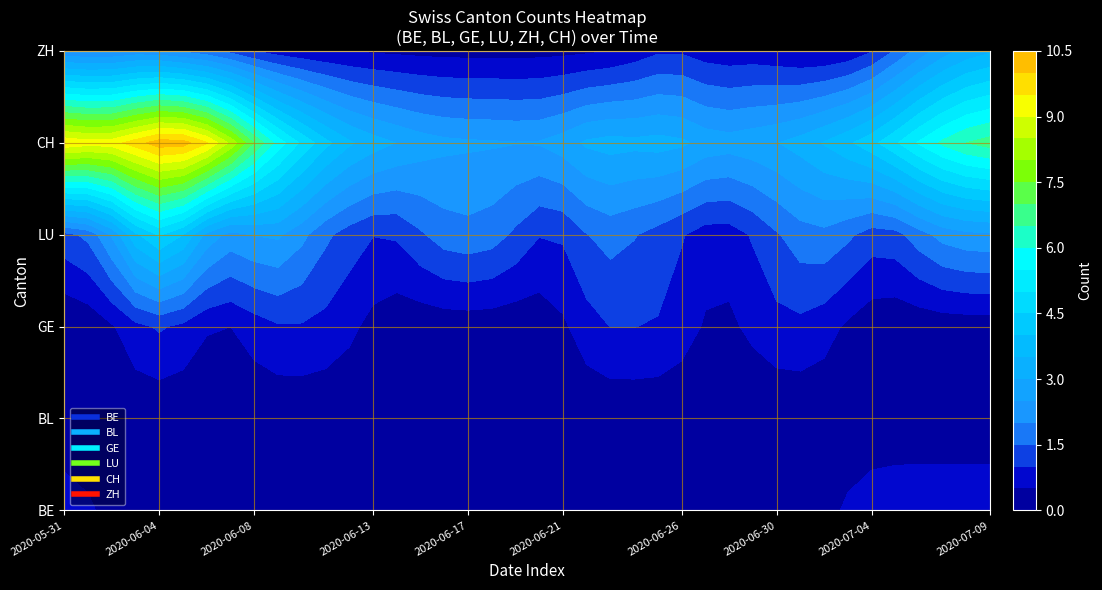

At 18, list the series in order from smallest to largest.

BE, BL, GE, ZH, LU, CH